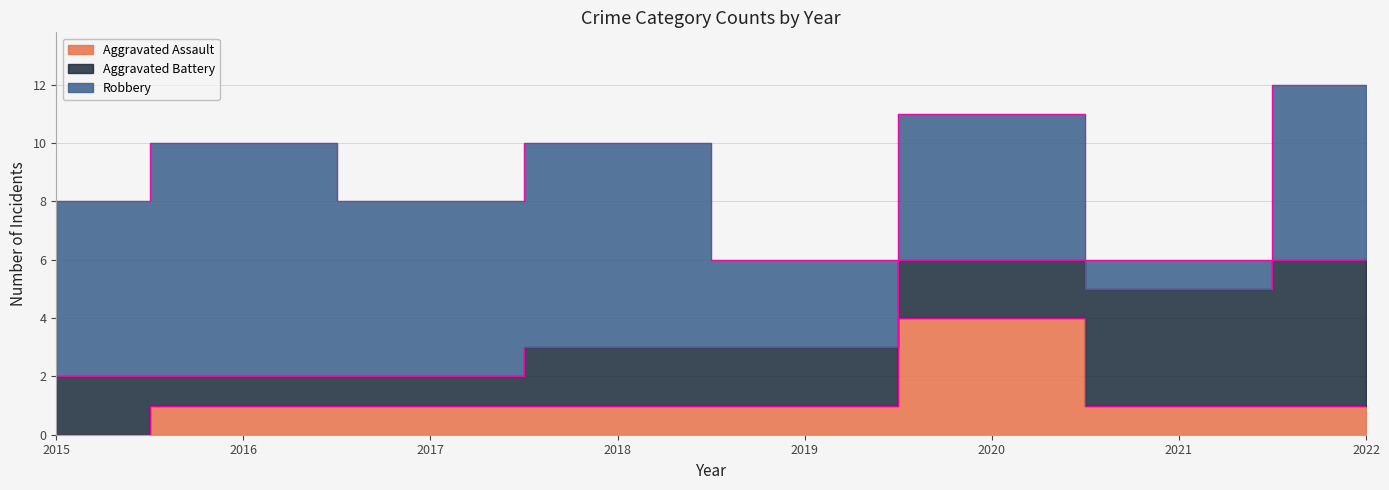

Count the number of data series in this chart.

3